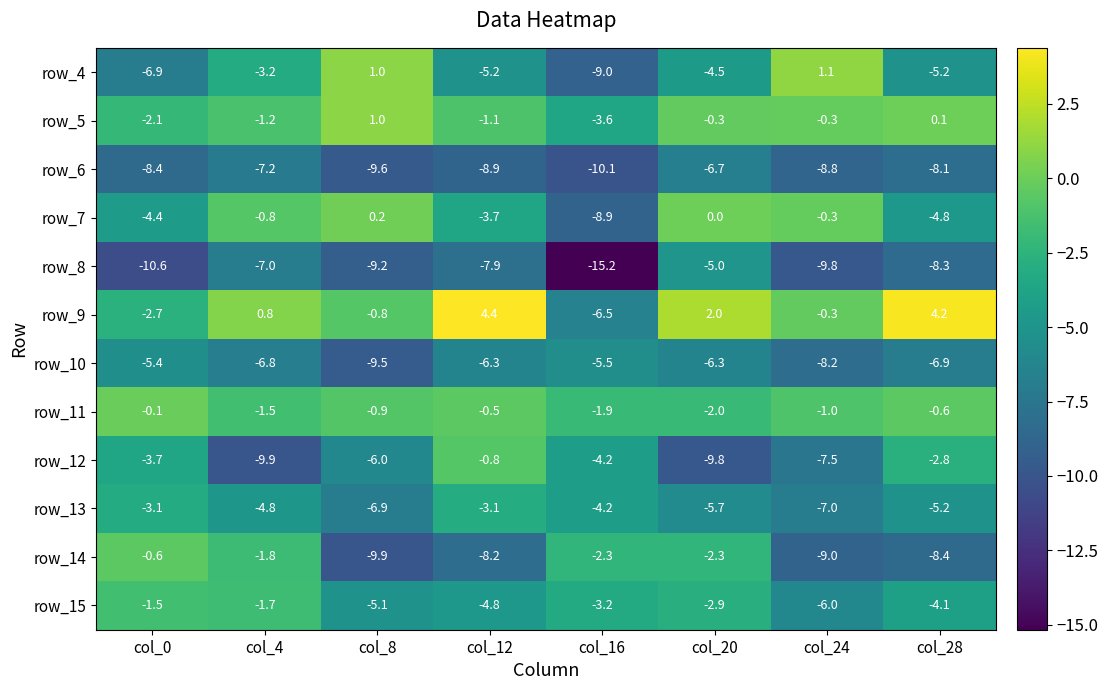

Which series has the largest range (max minus min)?

row_9